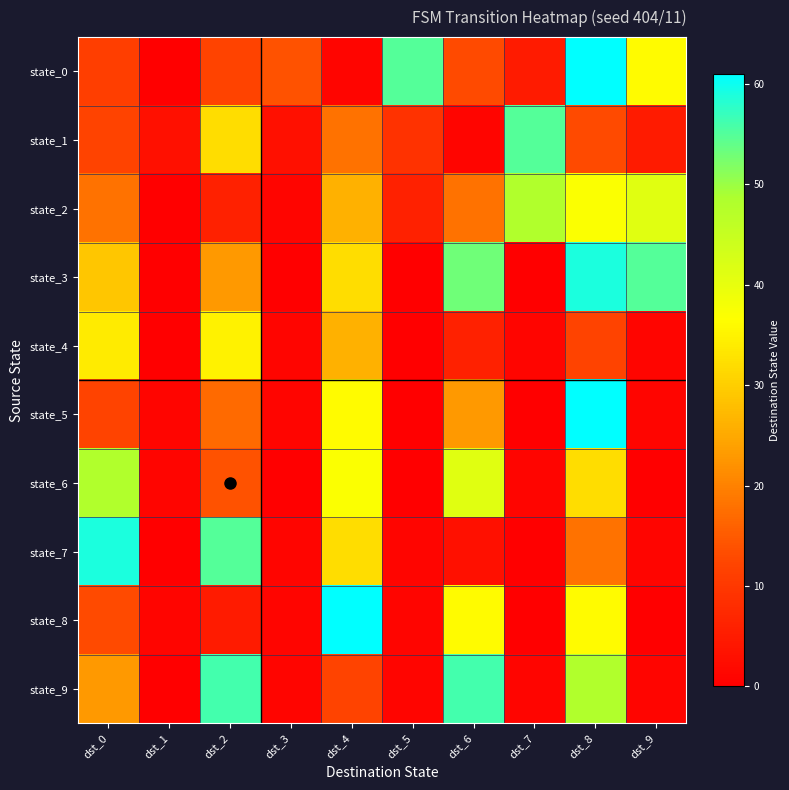

At dst_0, list the series in order from smallest to largest.

state_0, state_1, state_5, state_8, state_2, state_9, state_3, state_4, state_6, state_7